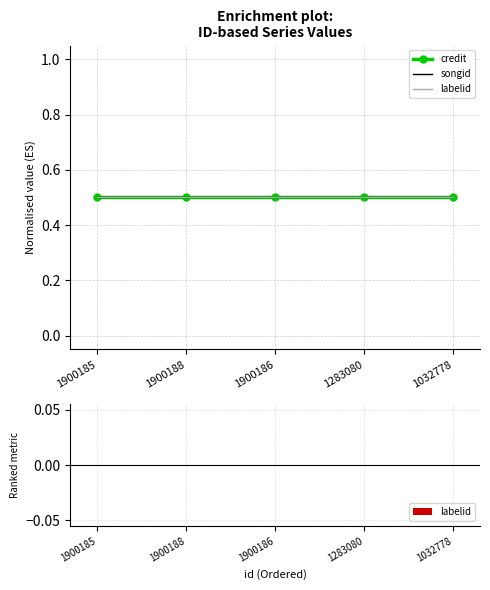

What is the value of the credit bar at the 5th from the left?

0.5